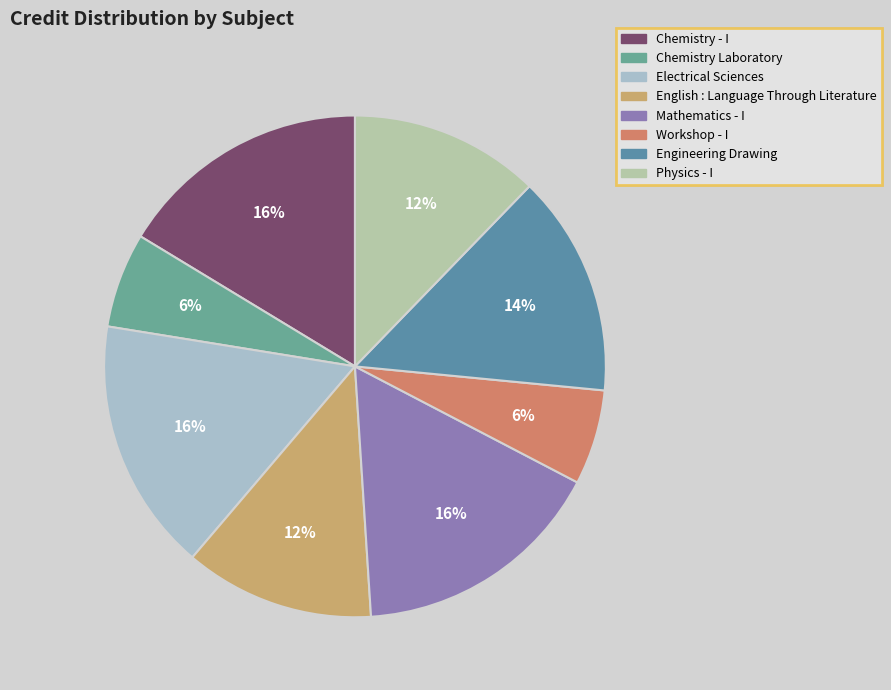

Is it true that Chemistry - I is 16% of the pie?

True